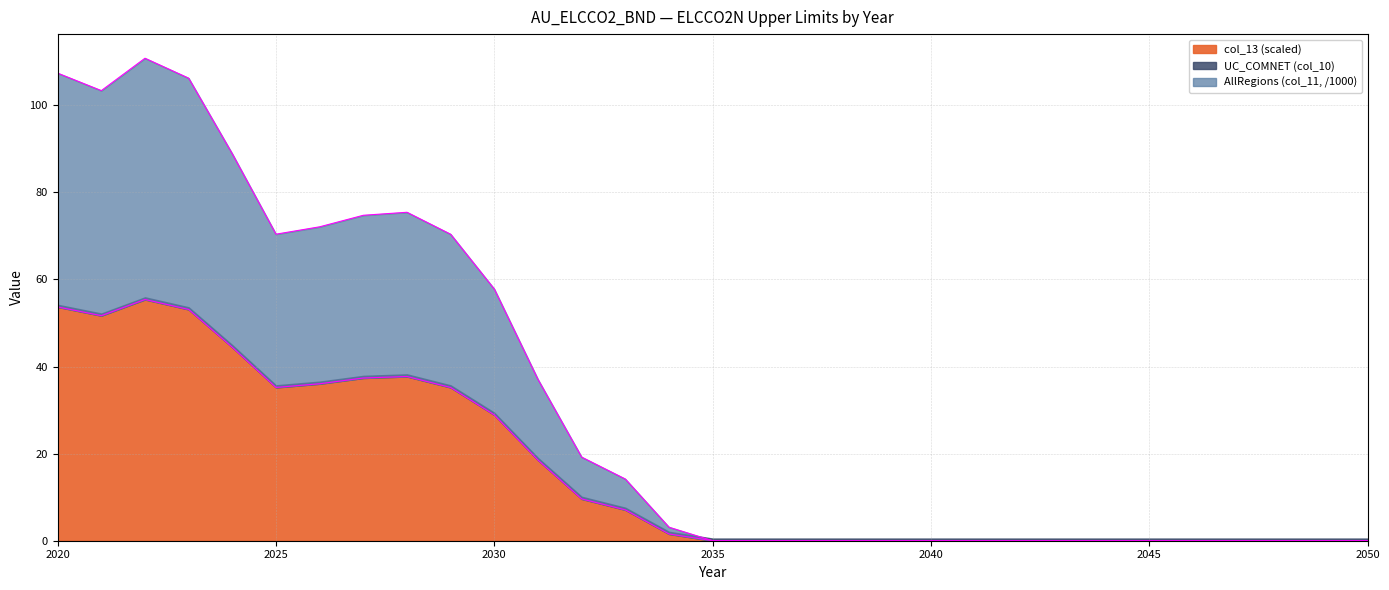

At which label is AllRegions (col_11) closest to 55?

2030